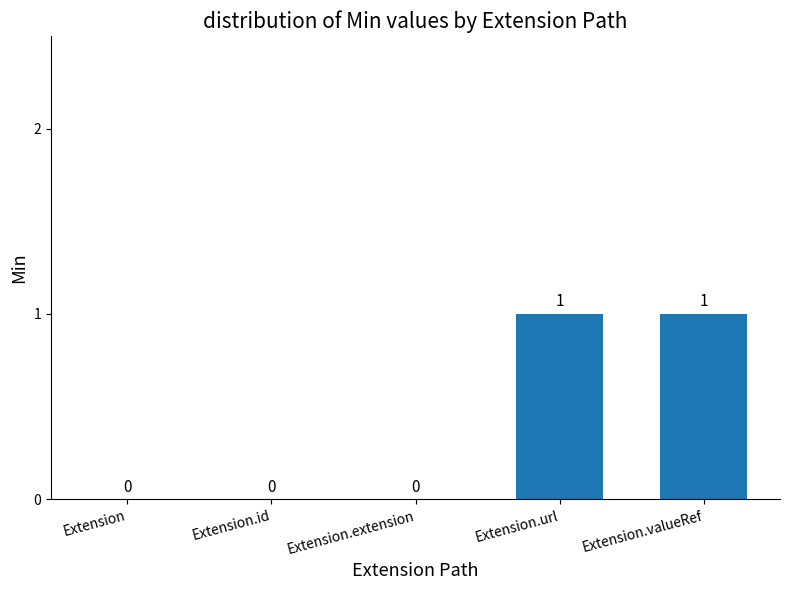

True or false: the data shows 0 at Extension.id.

True